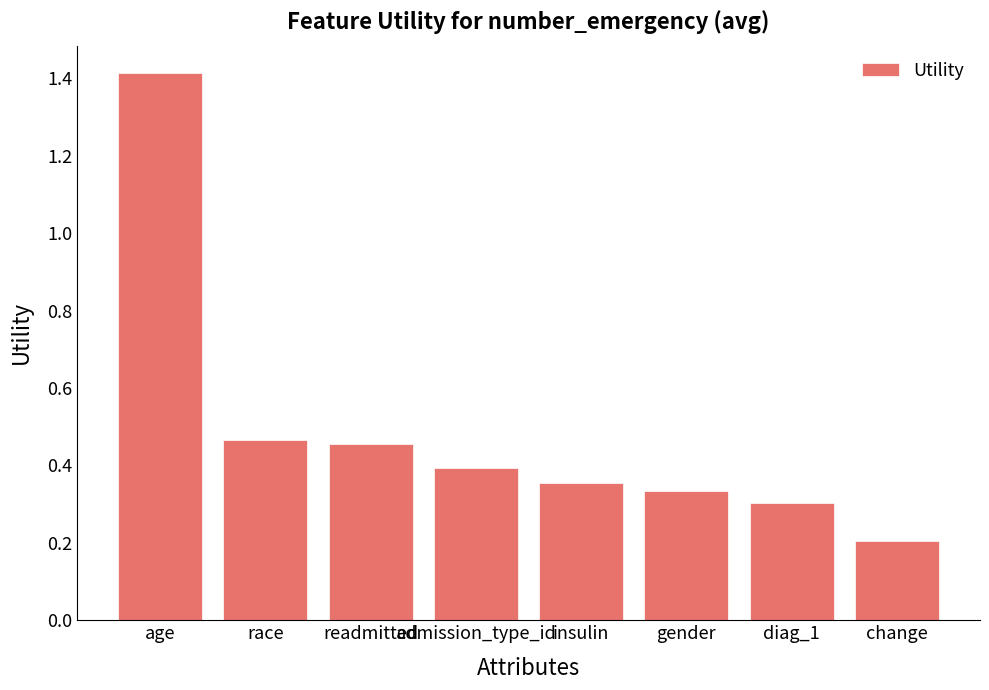

How many distinct data groups are displayed?

1